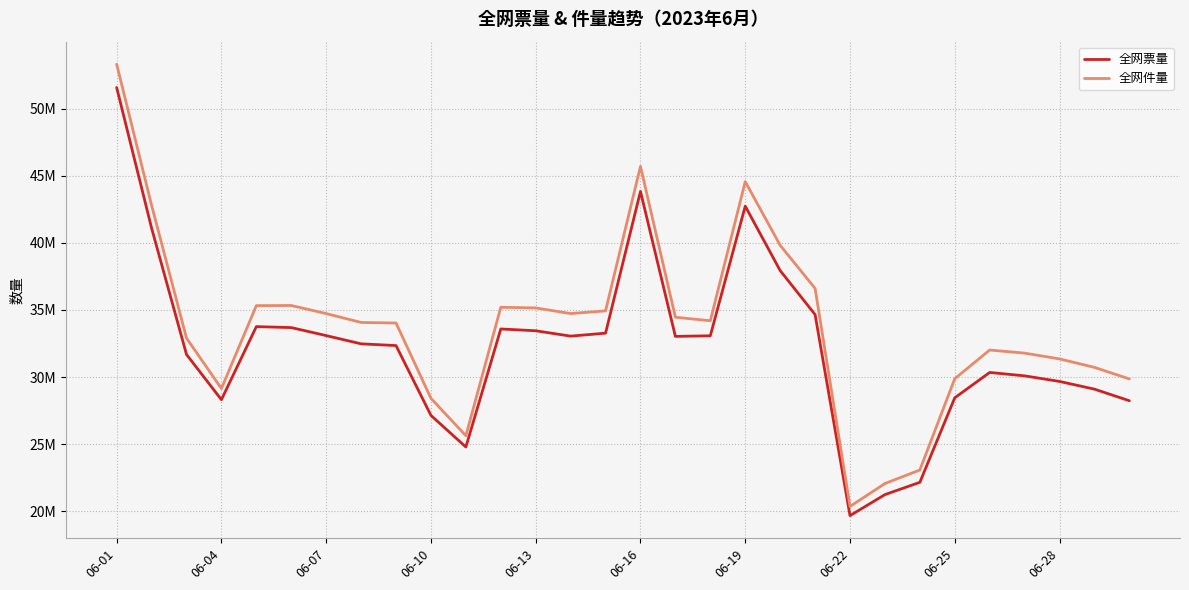

True or false: 全网票量 has more than 1 interior local peaks.

True